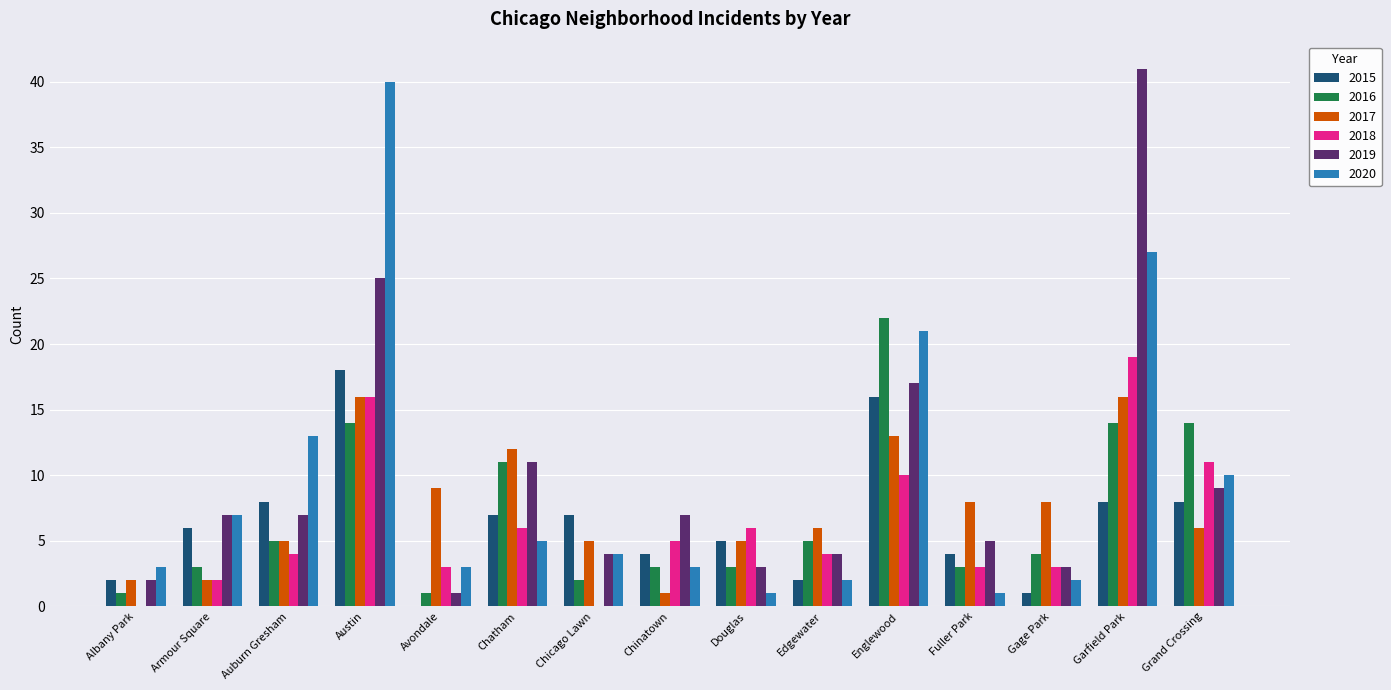

The 2018 series shows 4 at Edgewater. True or false?

True